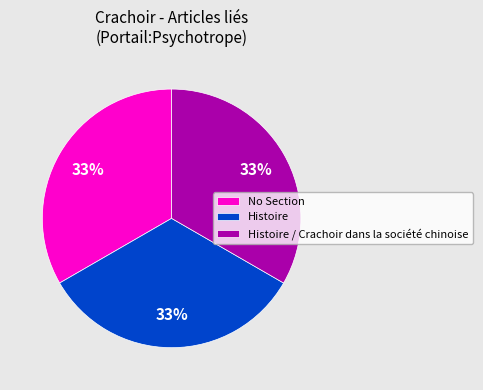

Is there a majority slice in this chart?

No